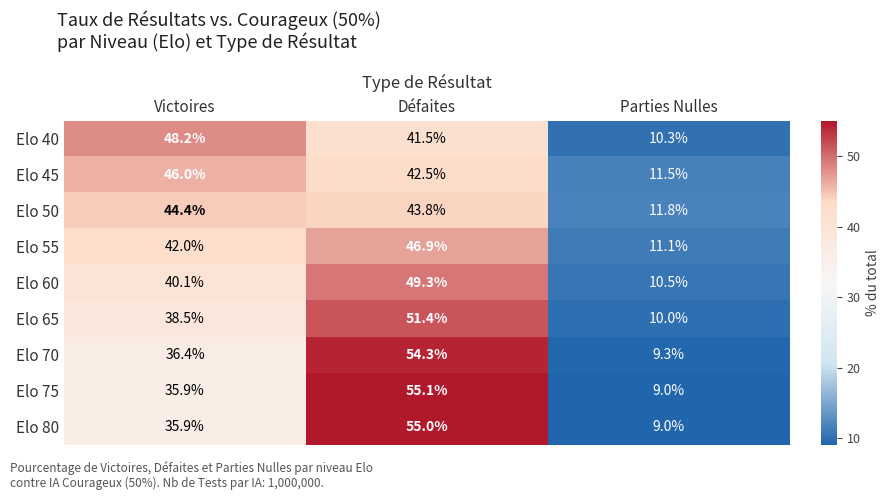

Reading left to right, what are all the values shown in this chart?

Elo 40: 48.2	41.5	10.3
Elo 45: 46.0	42.5	11.5
Elo 50: 44.4	43.8	11.8
Elo 55: 42.0	46.9	11.1
Elo 60: 40.1	49.3	10.5
Elo 65: 38.5	51.4	10.0
Elo 70: 36.4	54.3	9.3
Elo 75: 35.9	55.1	9.0
Elo 80: 35.9	55.0	9.0